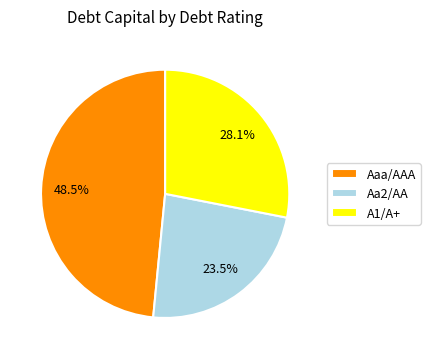

Is there any slice that represents more than half of the pie?

No